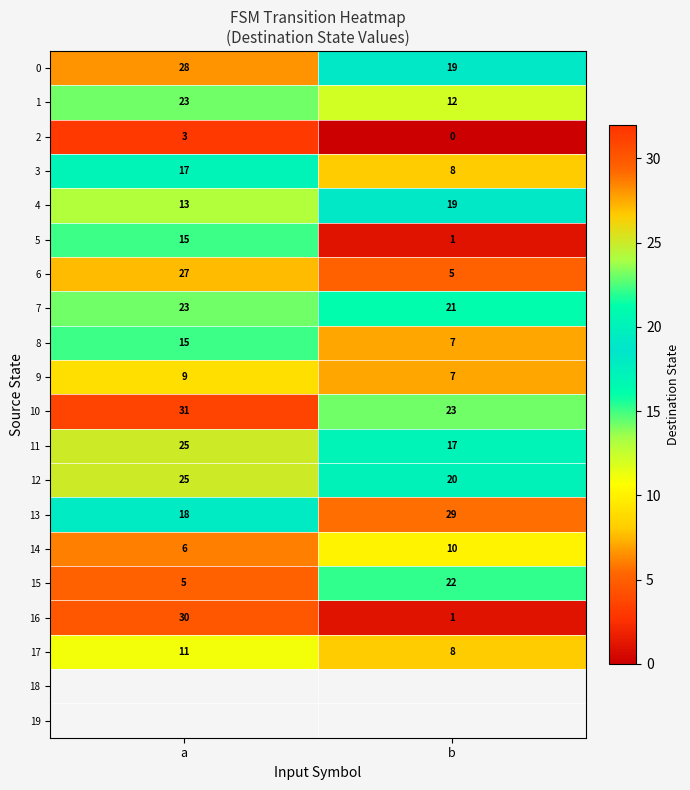

Rank the categories by 12 value from lowest to highest.

b, a